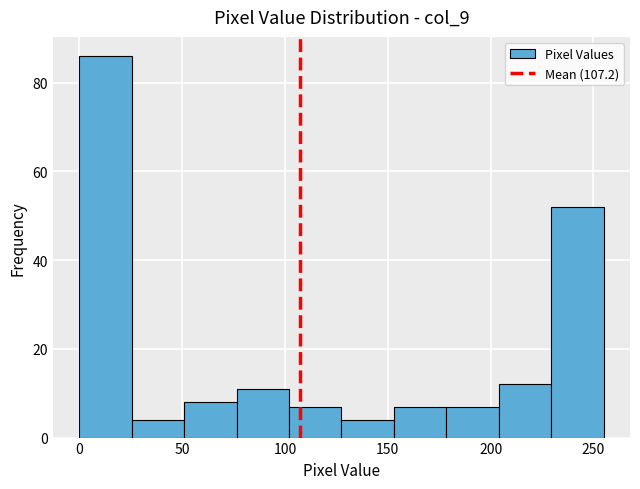

What is the height of the bar covering 178.5 to 204.0 on the x-axis? Neither the bar edges nor the heights are printed on the chart, so give them approximately, as read against the axes.

8